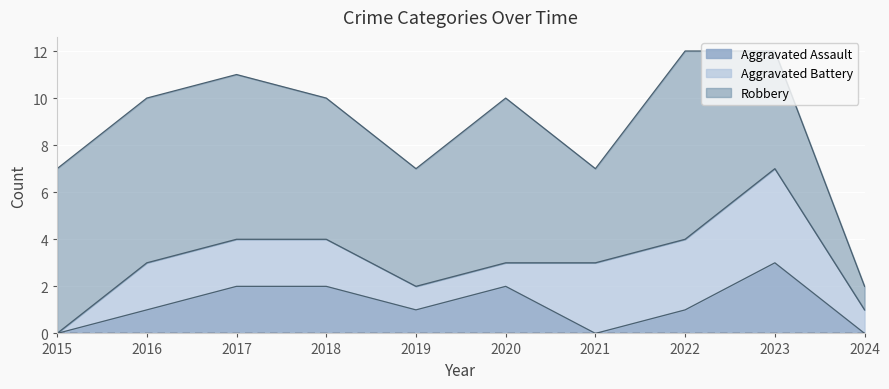

How many Robbery values are between 5 and 7?

7